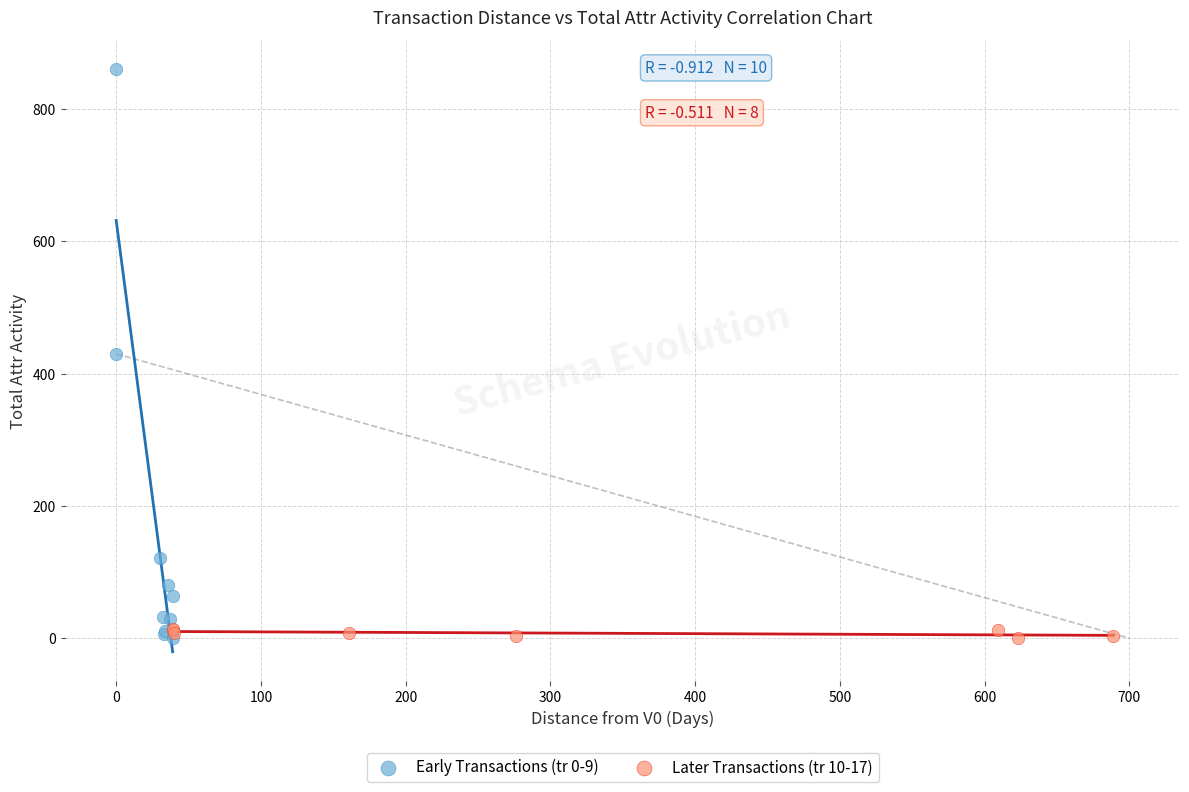

What are all the series names shown in the legend?

Early Transactions (tr 0-9), Later Transactions (tr 10-17)